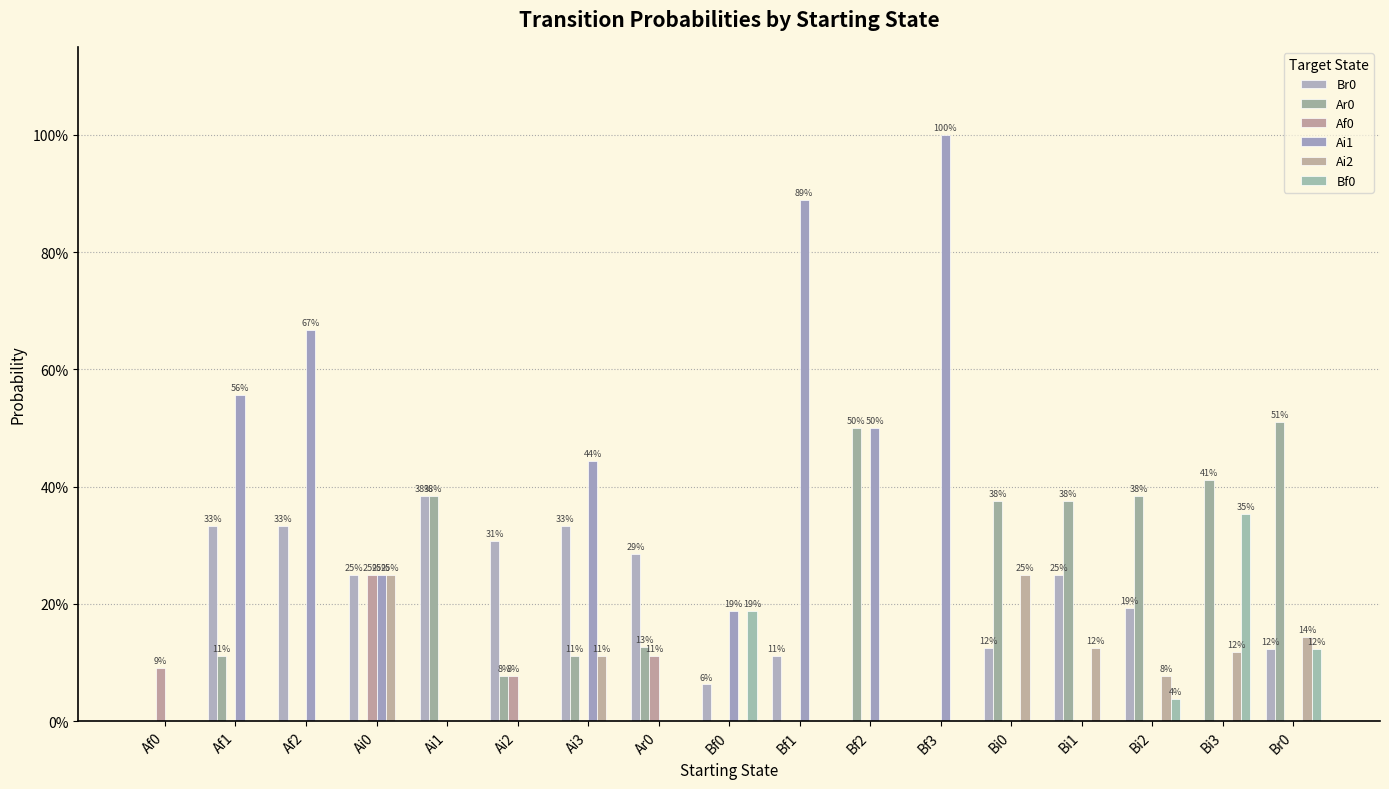

Are the bars grouped side by side (vs. stacked)?

Yes